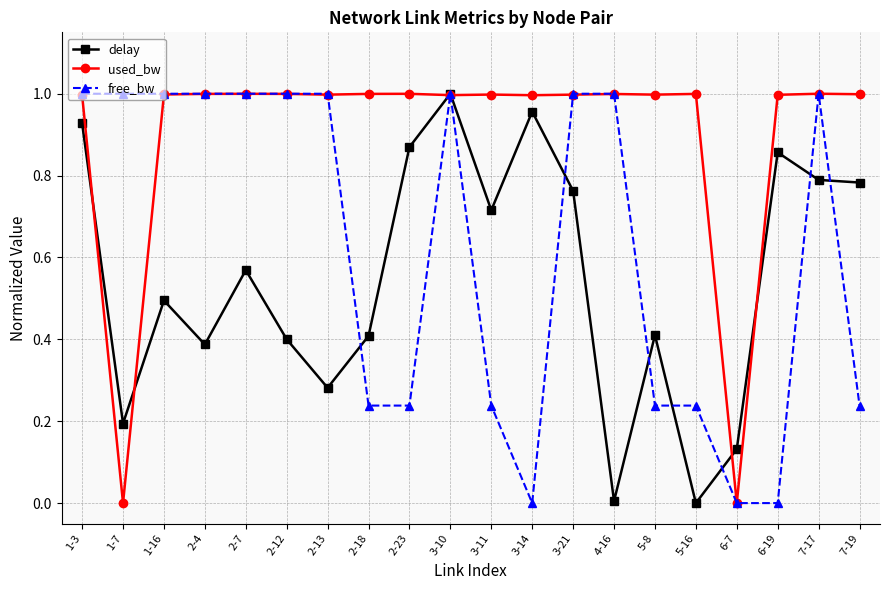

Rank the series by their average value, from lowest to highest.

delay, free_bw, used_bw